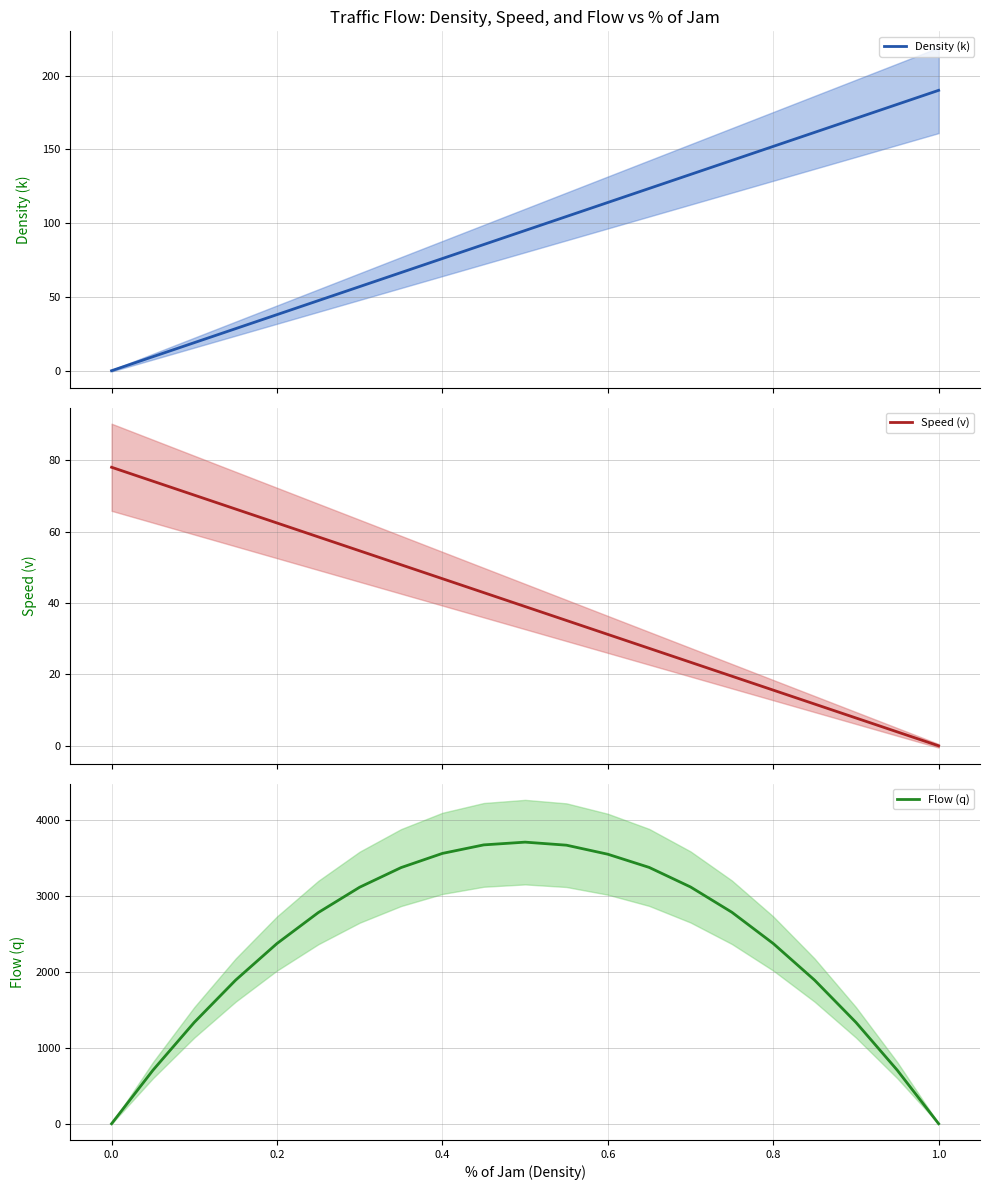

What are all the series names shown in the legend?

Density (k), Speed (v), Flow (q)